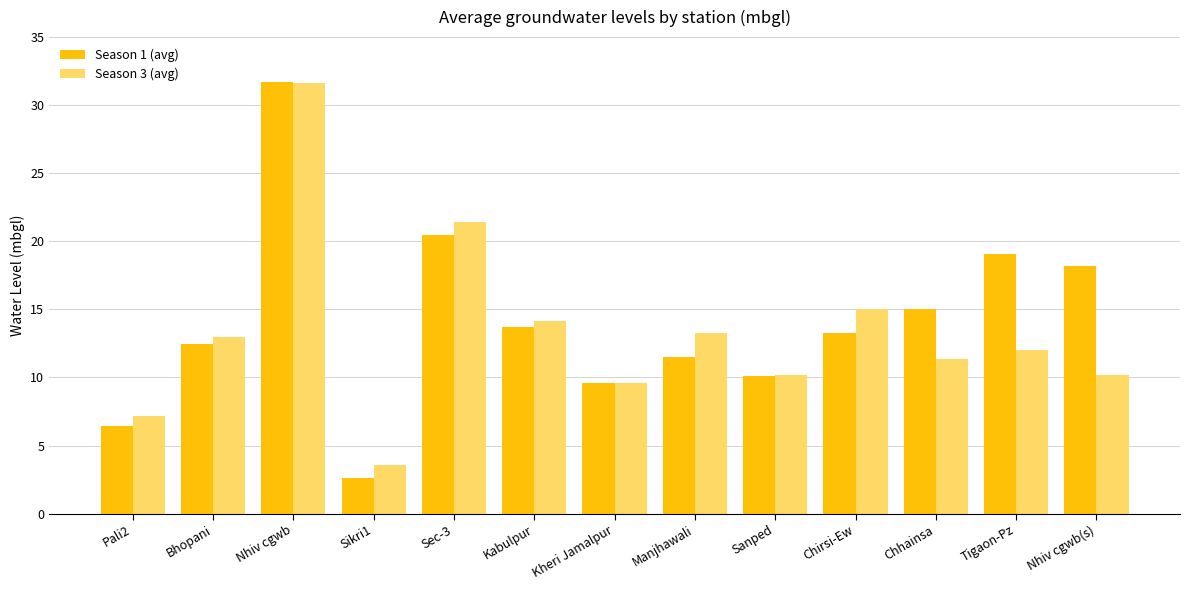

The value of Season 1 (avg) at Bhopani is 12.4. True or false?

True